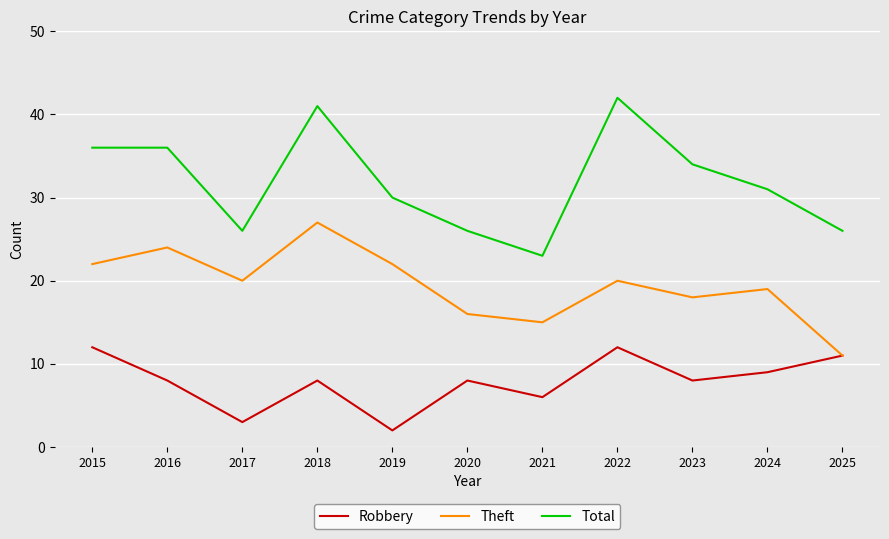

Rank the series by their maximum value, from highest to lowest.

Total, Theft, Robbery